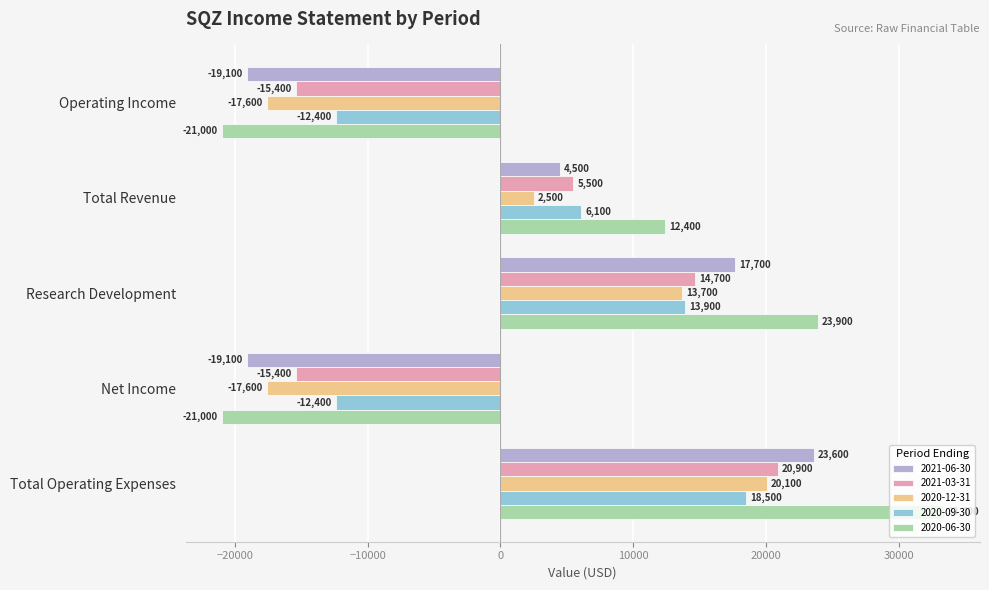

How many 2020-09-30 values are between -12400 and 13900?

4